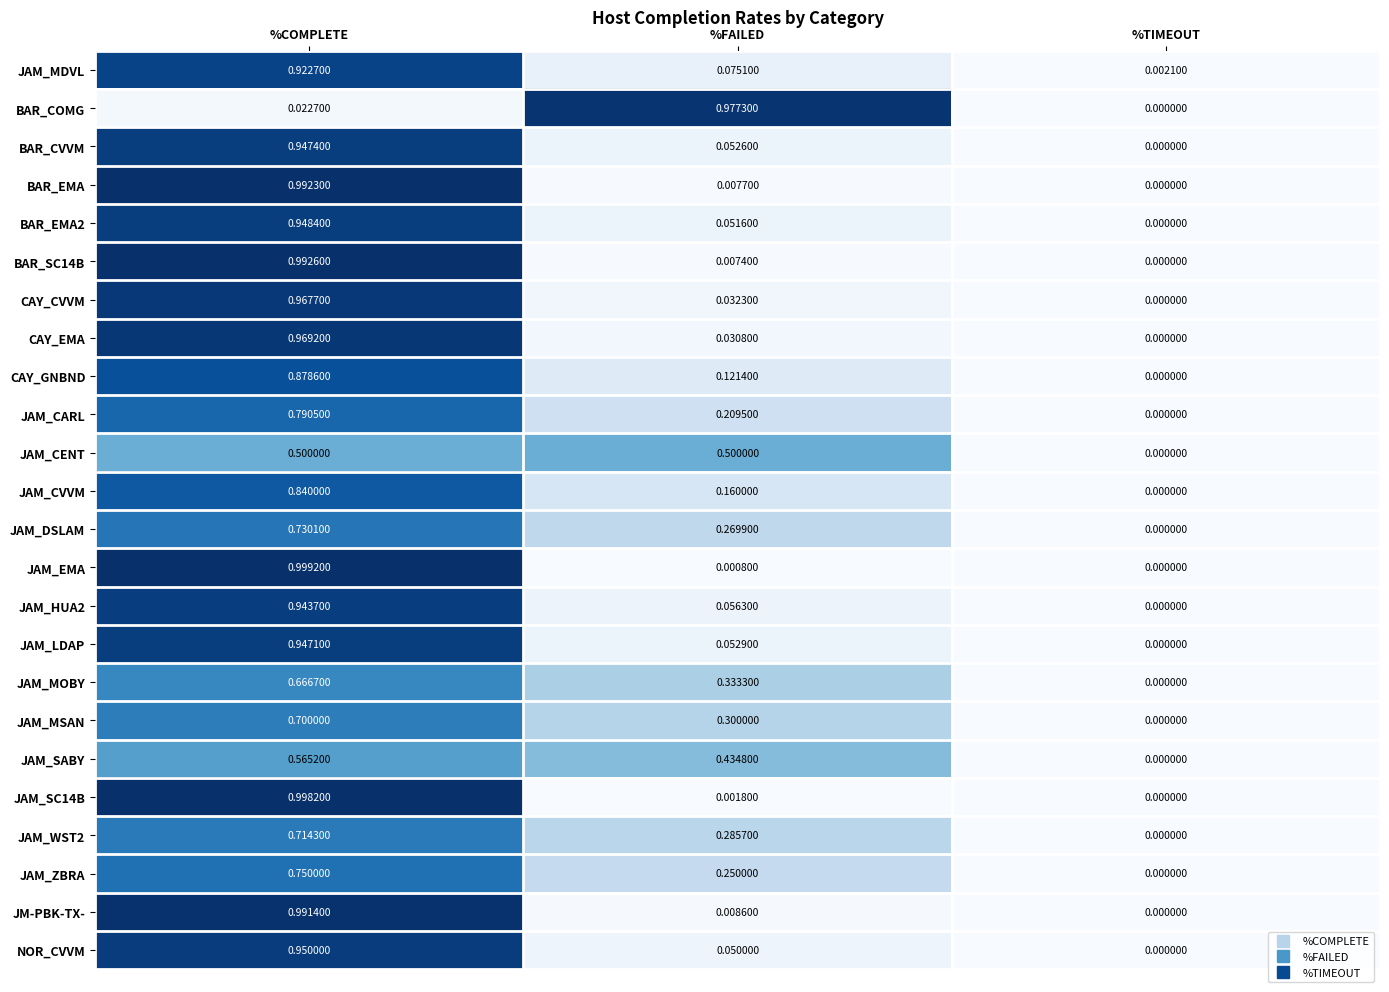

List the series in order of their peak value, highest first.

JAM_EMA, JAM_SC14B, BAR_SC14B, BAR_EMA, JM-PBK-TX-, BAR_COMG, CAY_EMA, CAY_CVVM, NOR_CVVM, BAR_EMA2, BAR_CVVM, JAM_LDAP, JAM_HUA2, JAM_MDVL, CAY_GNBND, JAM_CVVM, JAM_CARL, JAM_ZBRA, JAM_DSLAM, JAM_WST2, JAM_MSAN, JAM_MOBY, JAM_SABY, JAM_CENT